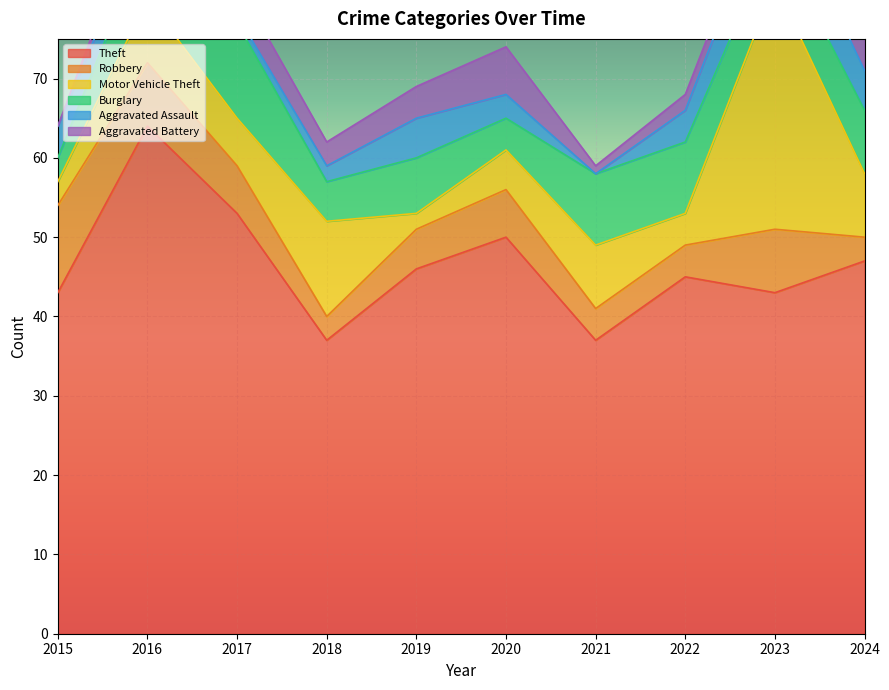

The value of Aggravated Assault at 2021 is 0. True or false?

True